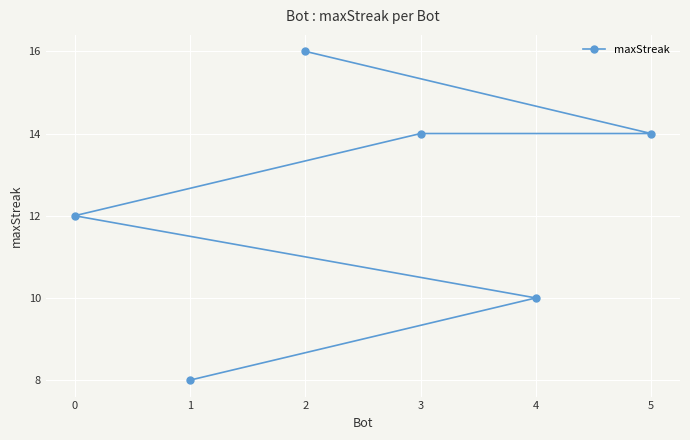

Reading left to right, extract all data points from this chart.

0=12	1=8	2=16	3=14	4=10	5=14